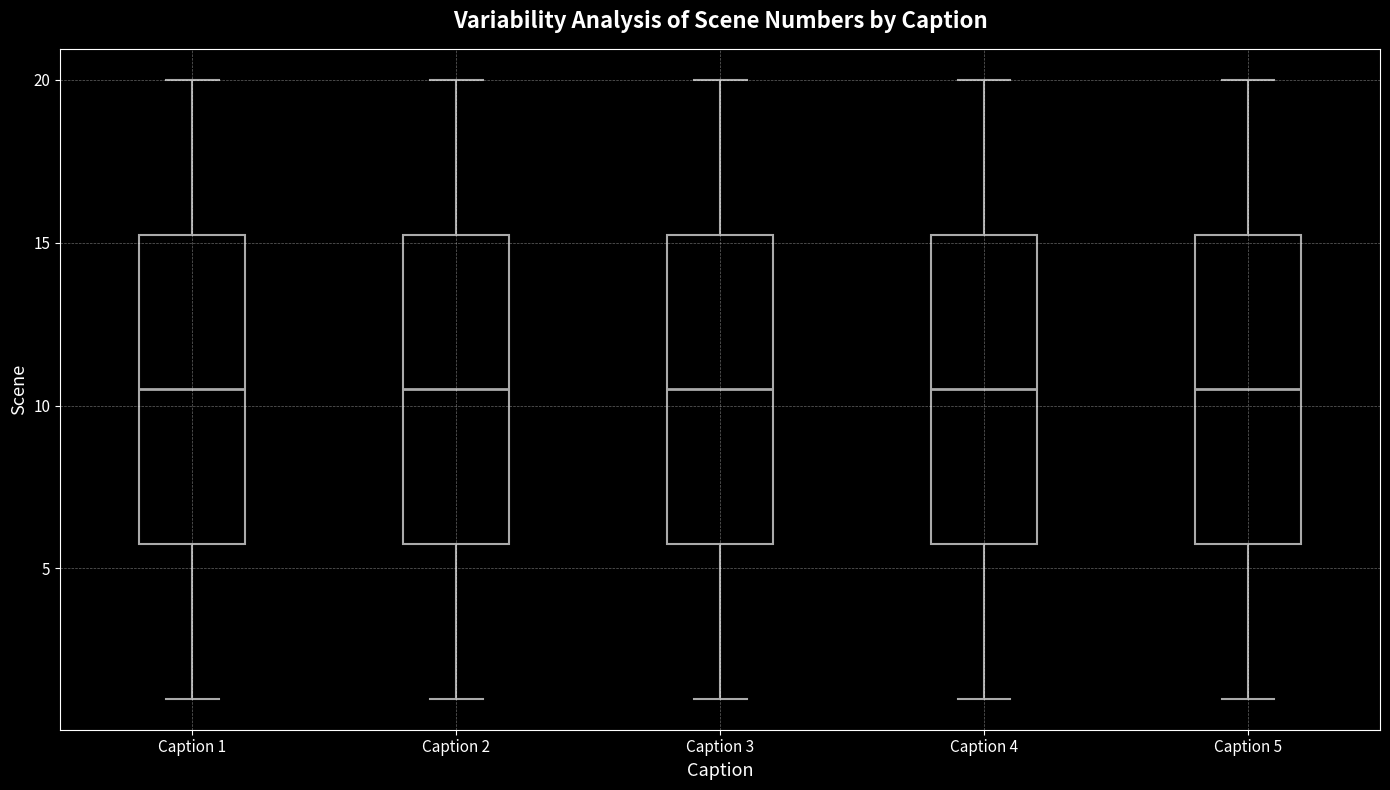

Reading left to right, transcribe this box plot: for each box, give where its median line is, the range the box spans, and where its two whiskers end, as read against the y-axis. The values are not printed on the chart, so give them approximately, as read against the axis.

Caption 1: median 10.5, box 6.0 to 15.5, whiskers 1.0 to 20.0
Caption 2: median 10.5, box 6.0 to 15.5, whiskers 1.0 to 20.0
Caption 3: median 10.5, box 6.0 to 15.5, whiskers 1.0 to 20.0
Caption 4: median 10.5, box 6.0 to 15.5, whiskers 1.0 to 20.0
Caption 5: median 10.5, box 6.0 to 15.5, whiskers 1.0 to 20.0